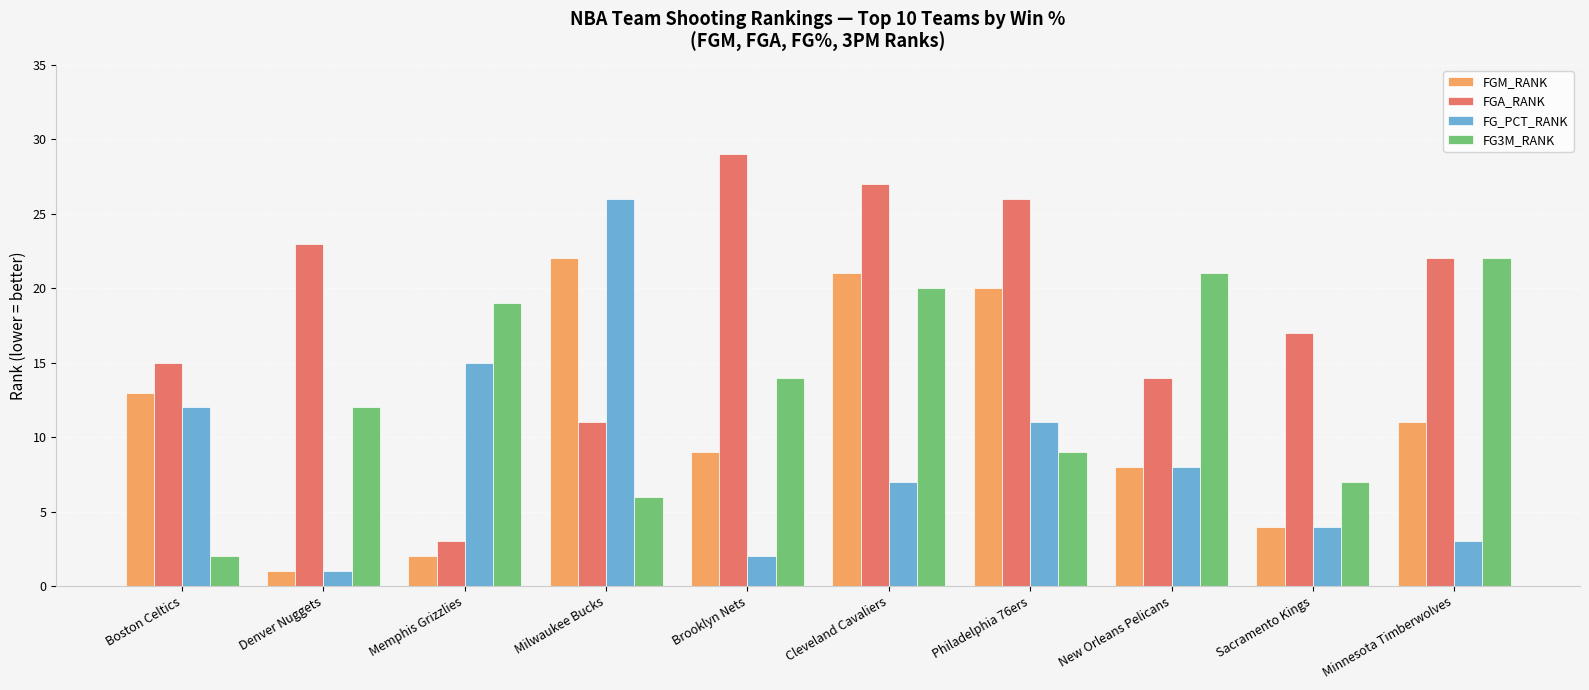

What is the label of the 2nd bar from the left?

Denver Nuggets